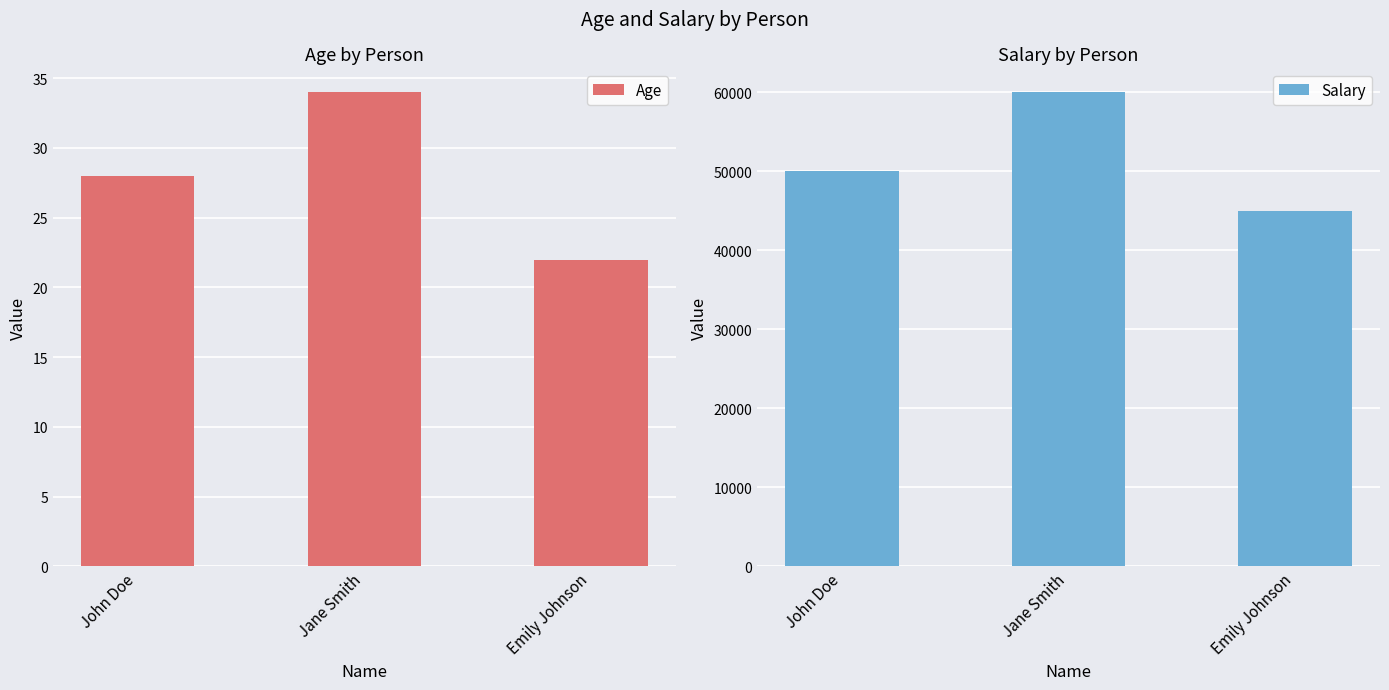

The Age series shows 8 at John Doe. True or false?

False